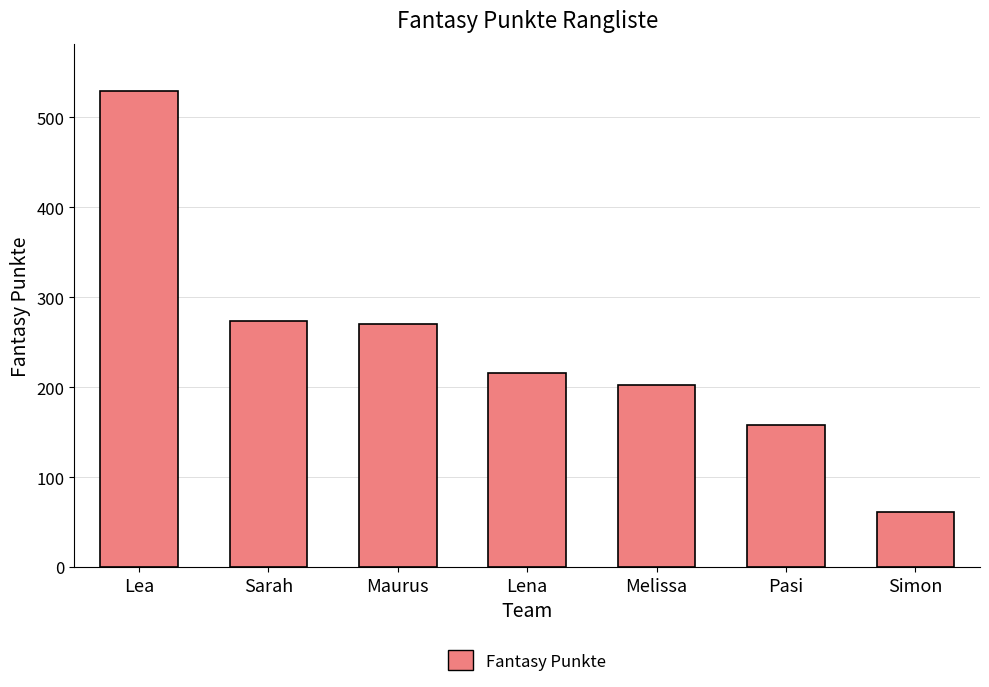

What is the change in value from Sarah to Simon?

-212